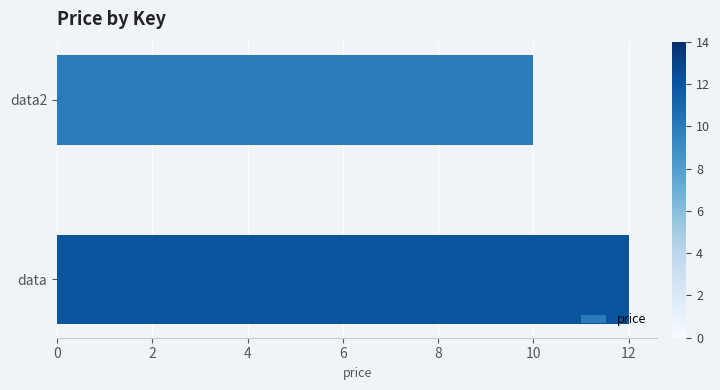

Rank the categories by value from lowest to highest.

data2, data